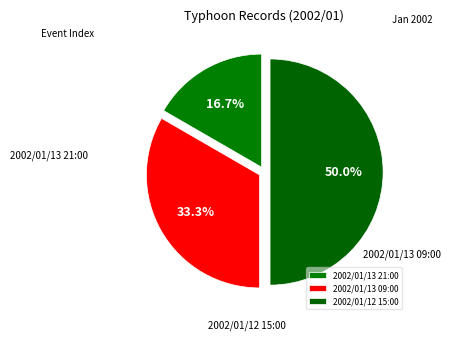

What is the change in value from 2002/01/13 09:00 to 2002/01/12 15:00?

+1